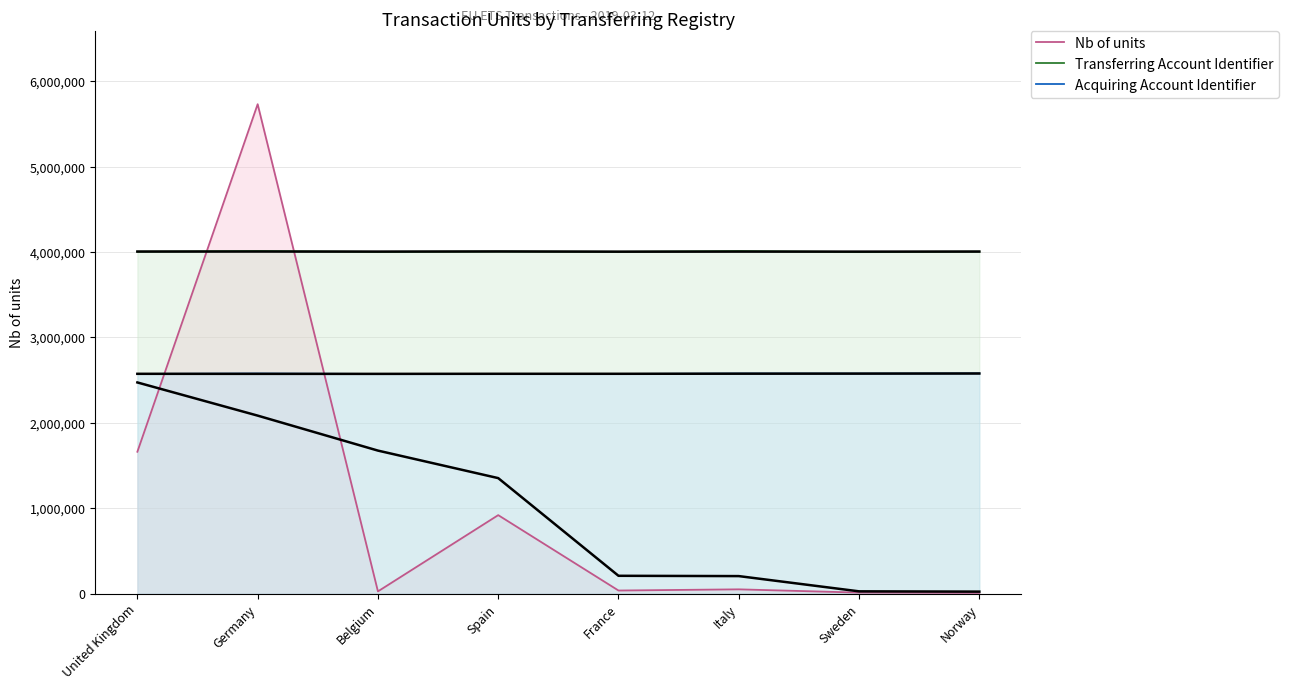

Does the chart have visible grid lines?

Yes